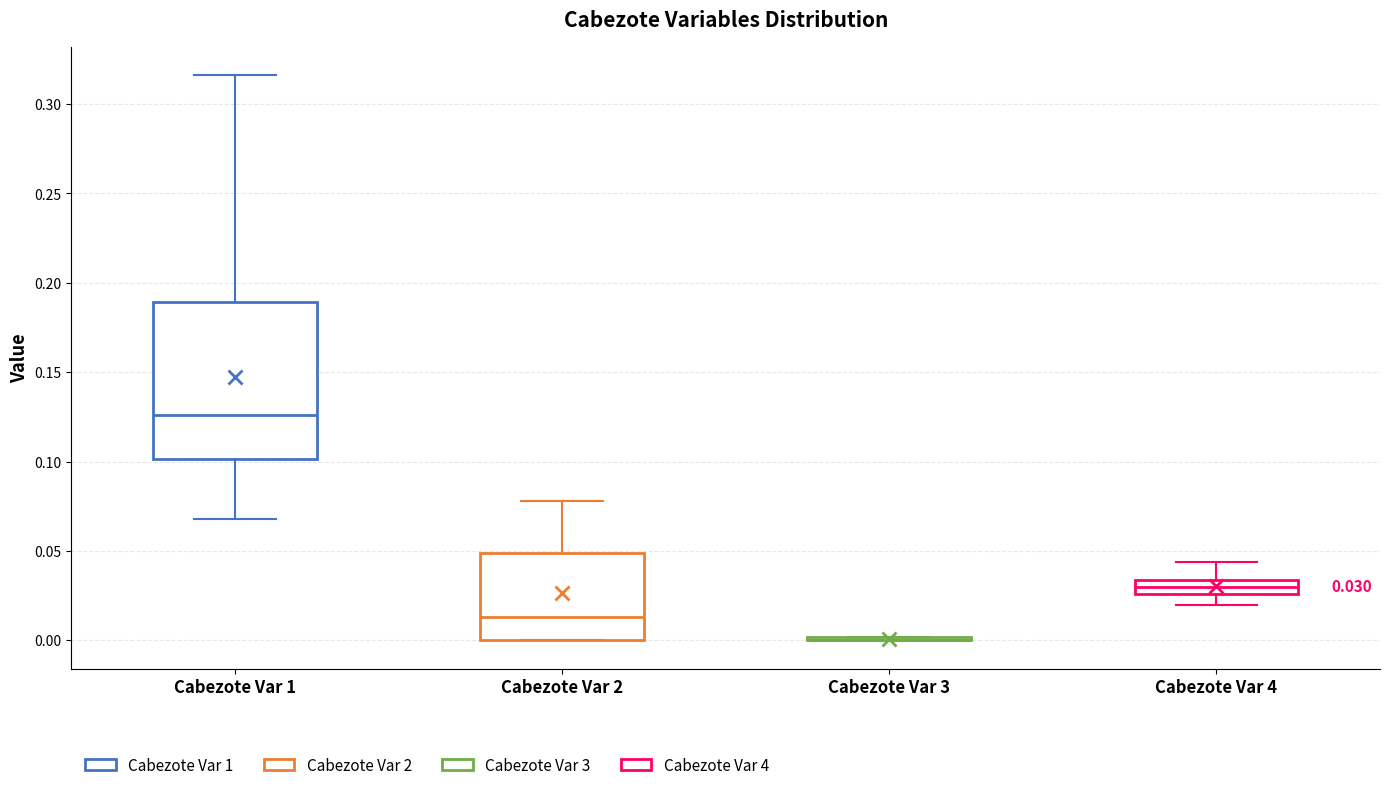

Comparing the boxes themselves (not the whiskers), which one is the tallest?

Cabezote Var 1